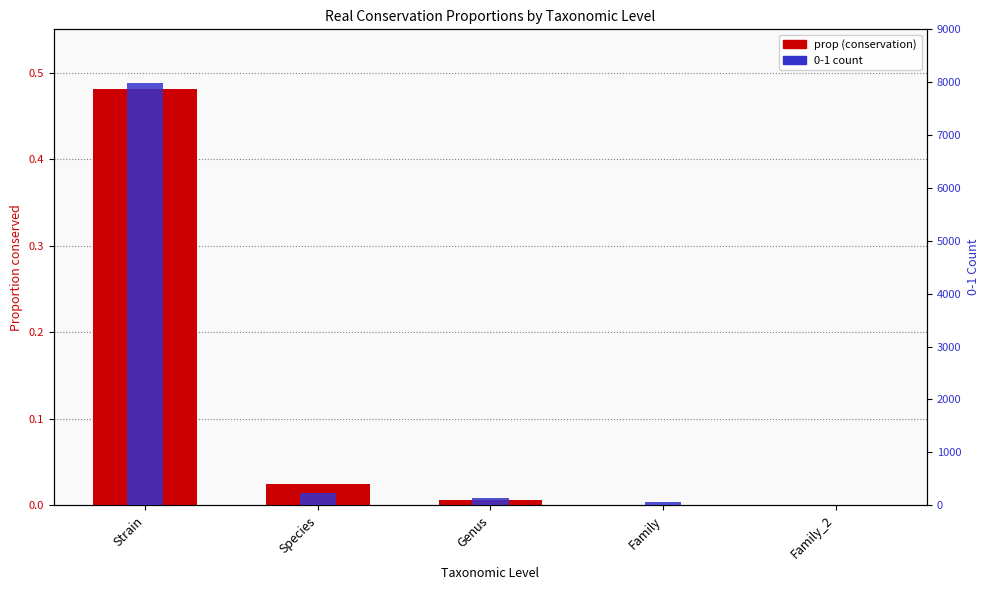

What is the greatest value displayed?

7986.0